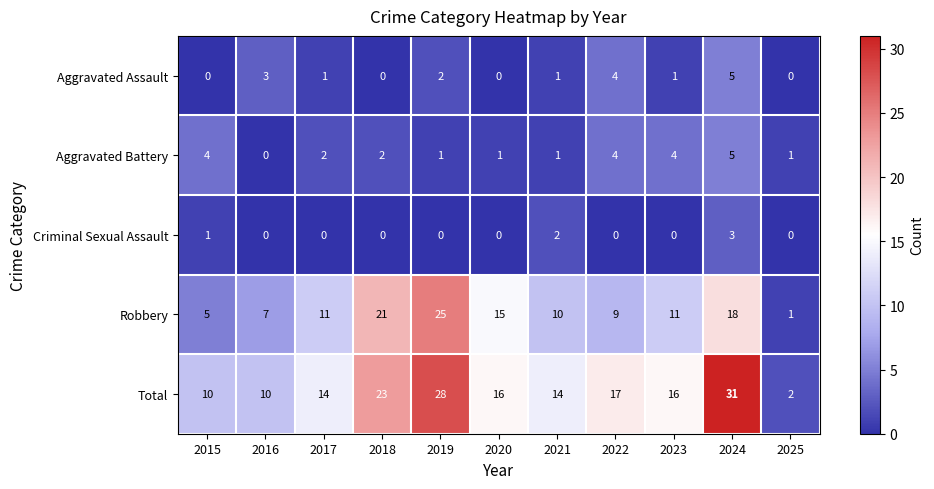

What is the total value across all series at 2024?

62